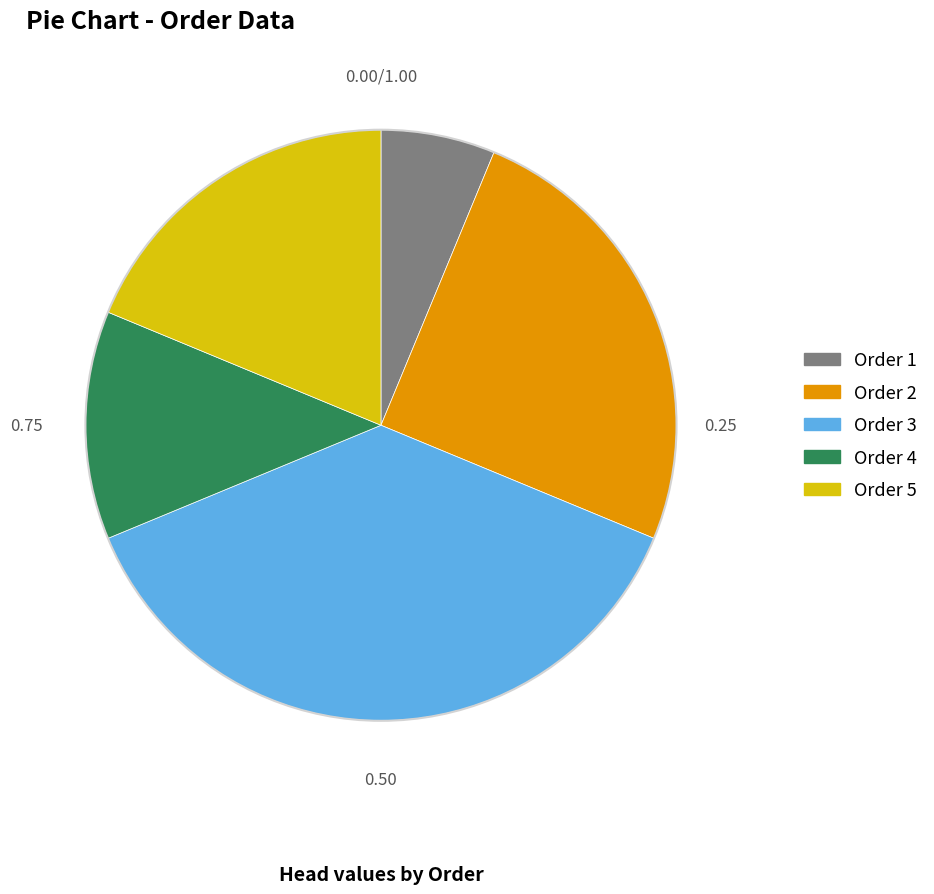

Count the number of slices in the pie.

5